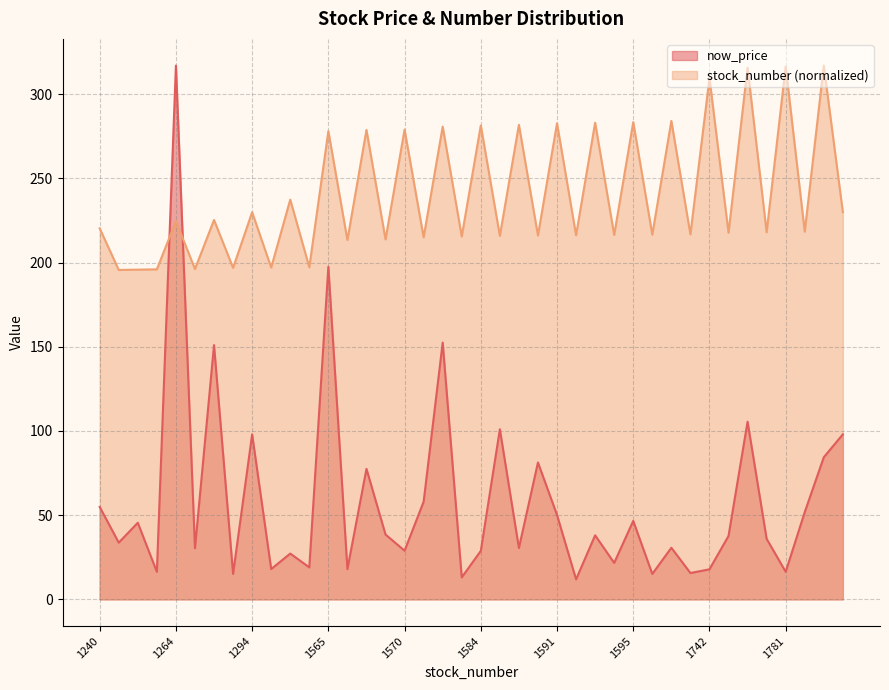

What is the approximate value of stock_number at 1216?

216.1